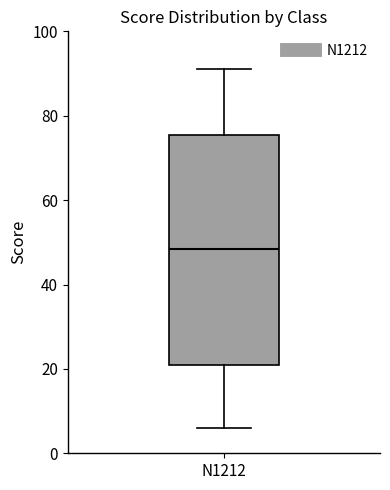

Read this box plot against the y-axis: the position of the median line, the range covered by the box, and the ends of both whiskers. The values are not printed on the chart, so give them approximately, as read against the axis.

median 48, box 22 to 76, whiskers 6 to 92